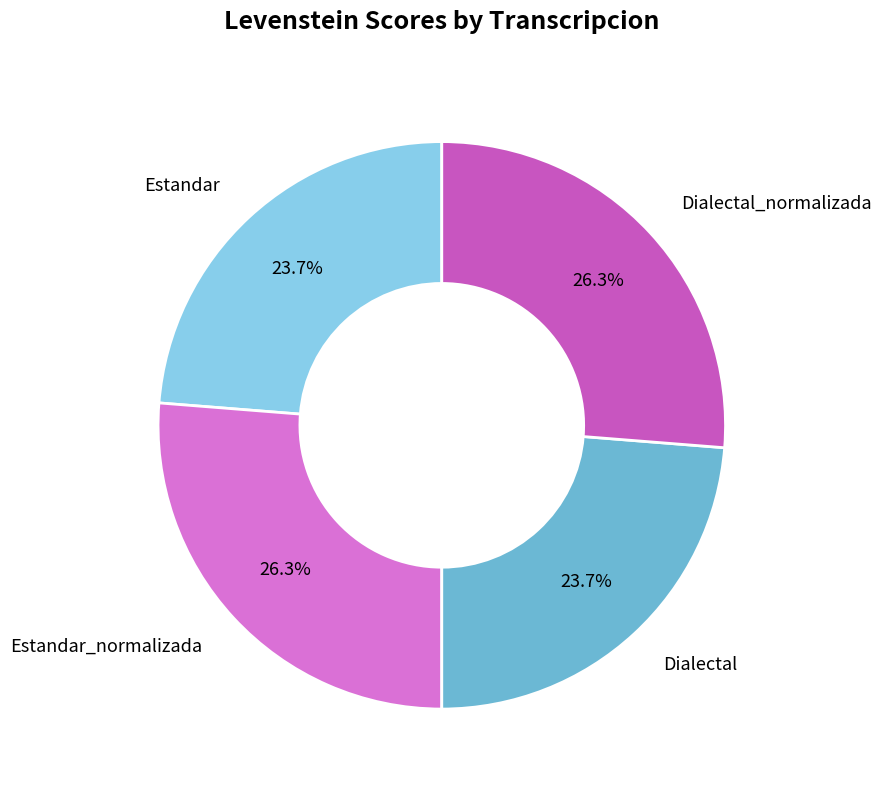

What percentage is the Estandar slice, to the nearest percent?

24%